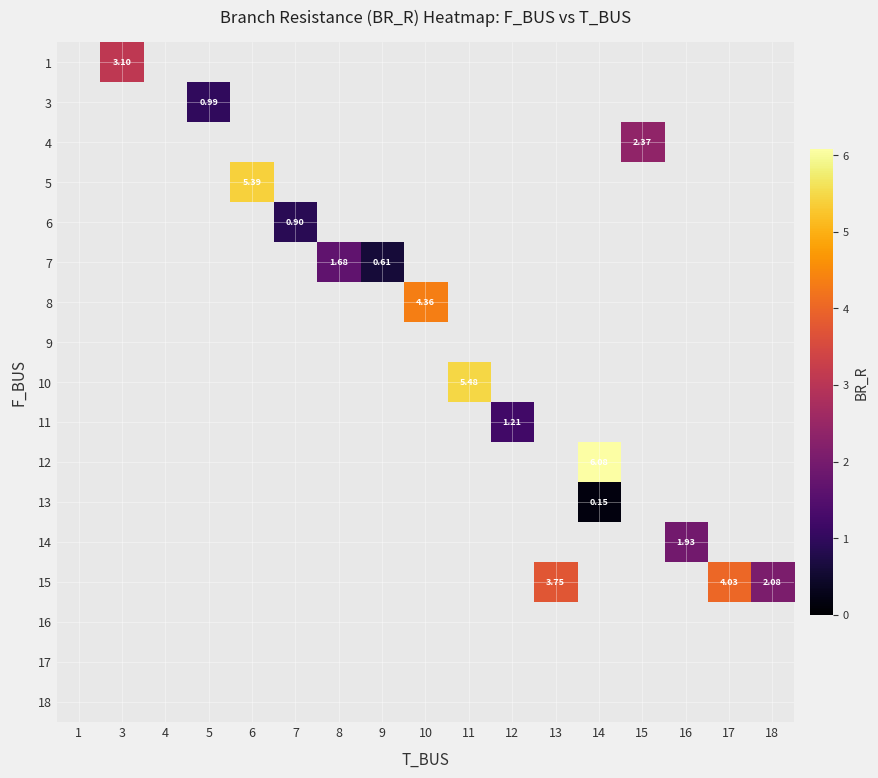

At which label does 8 first exceed 4?

10